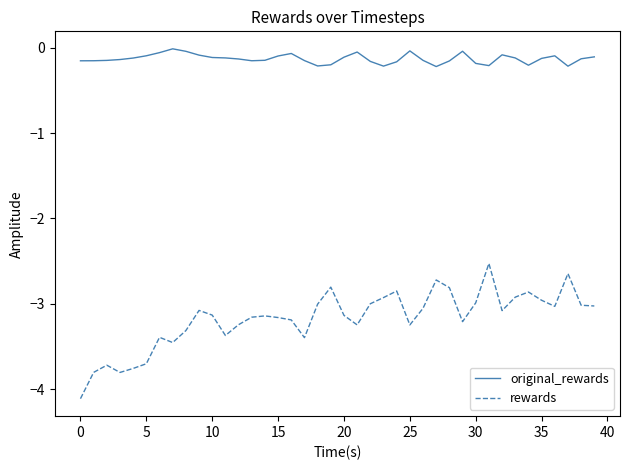

Which series has the widest spread of values?

rewards